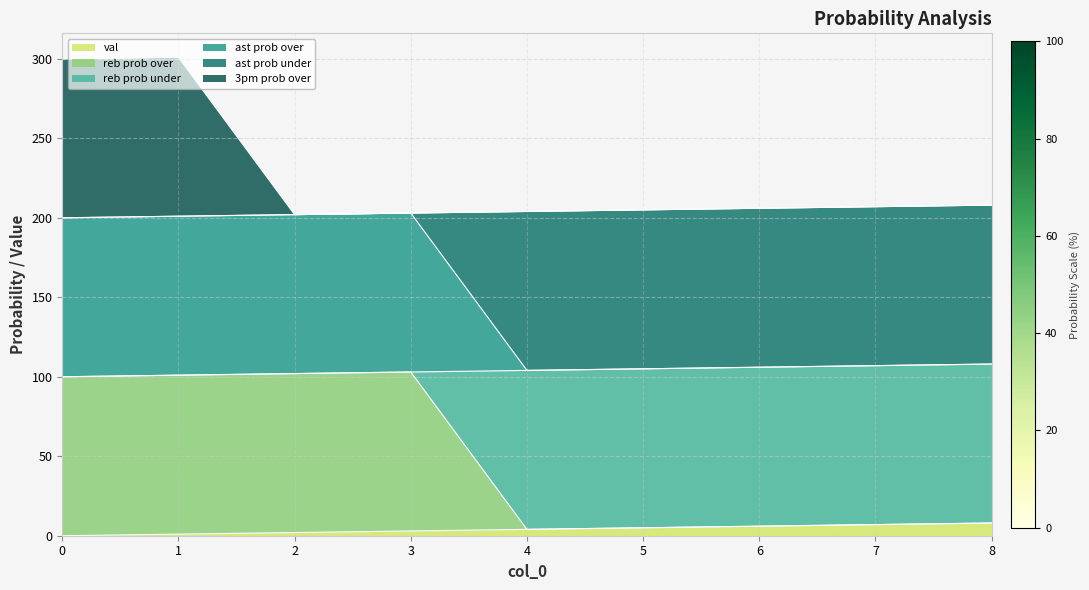

List the labels in order of reb prob over value, smallest first.

4, 5, 6, 7, 8, 0, 1, 2, 3